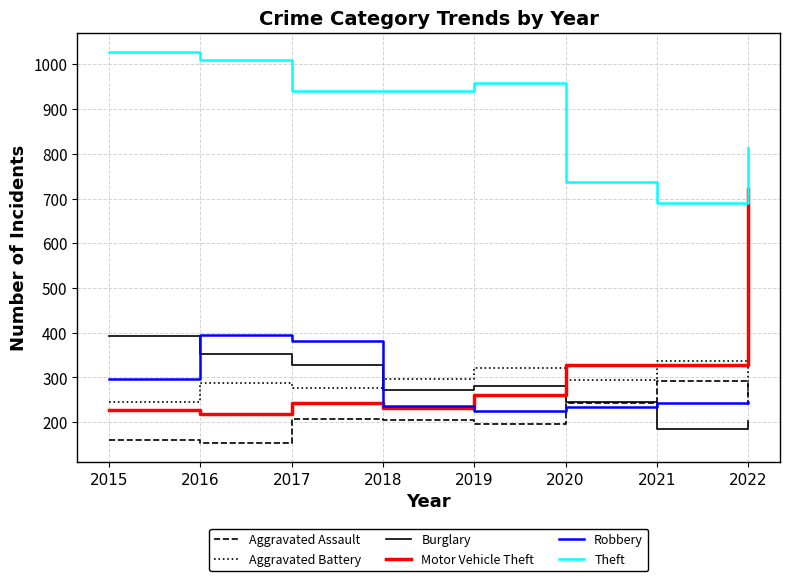

Between 2019 and 2021, which series saw the biggest shift?

Theft